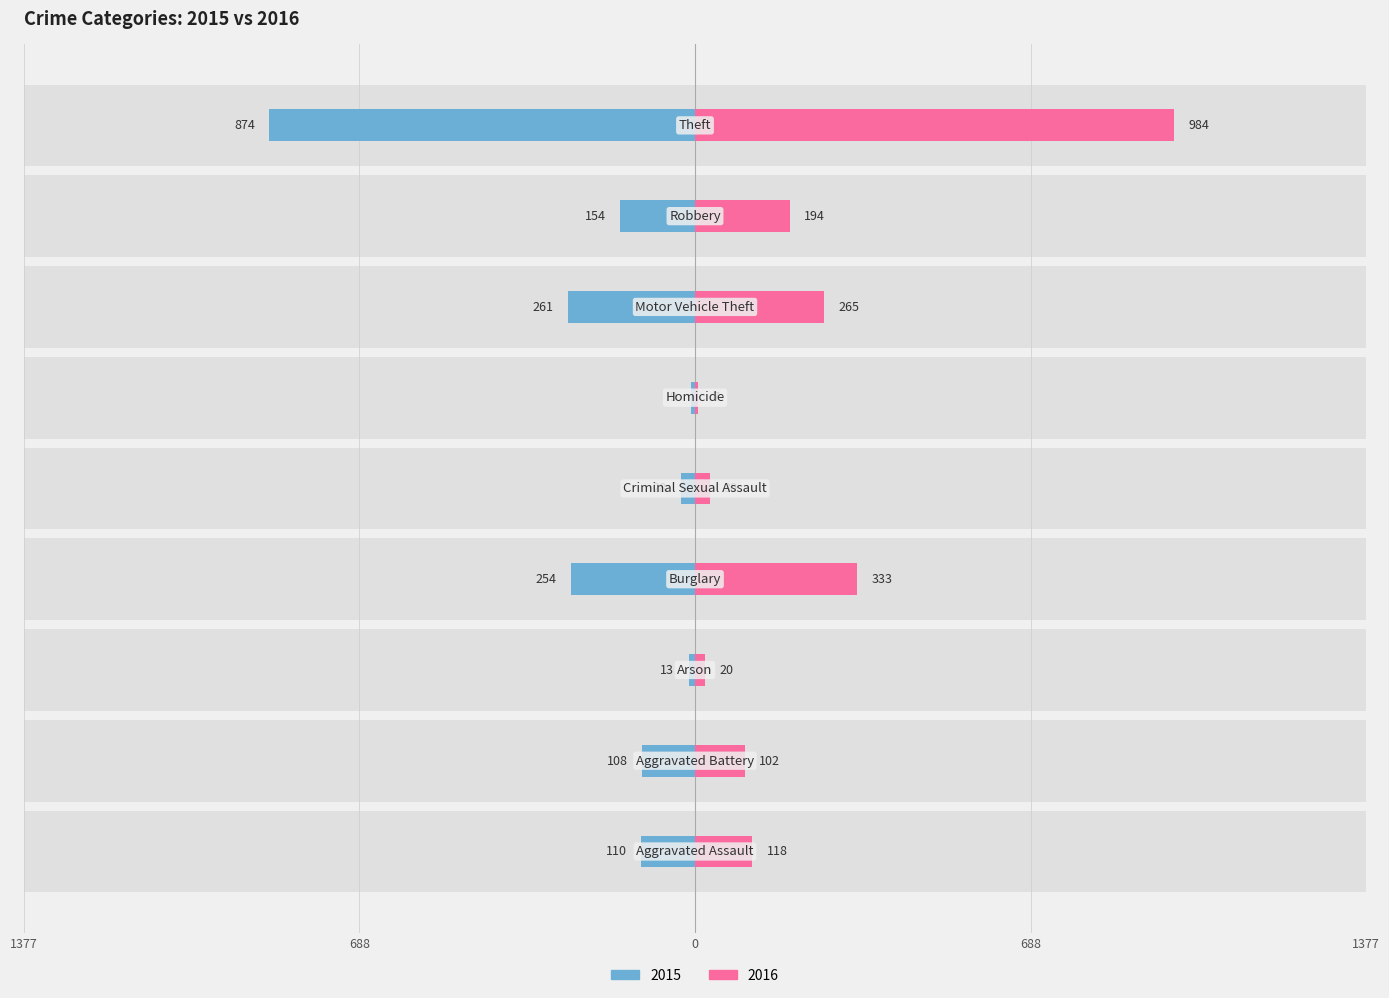

What is the sum of all 2015 values?

-1811